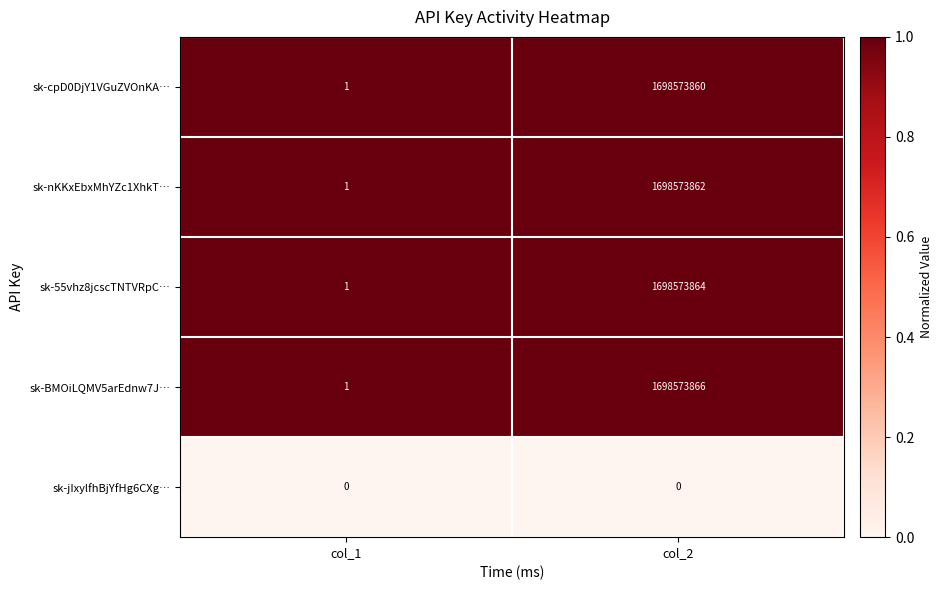

How many series are shown in this chart?

5